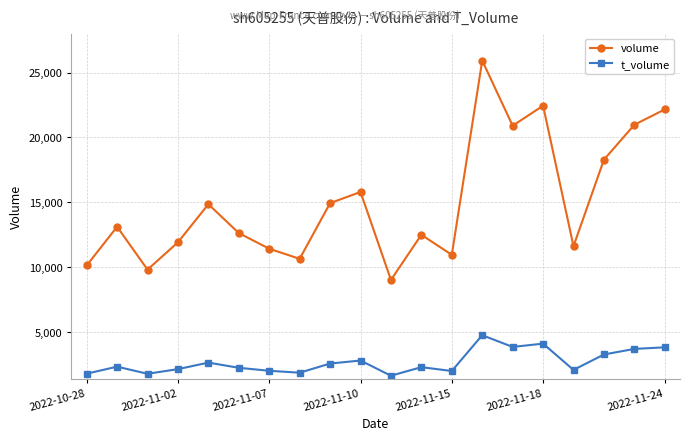

In t_volume, how many points are higher than both neighbors (excluding endpoints)?

6